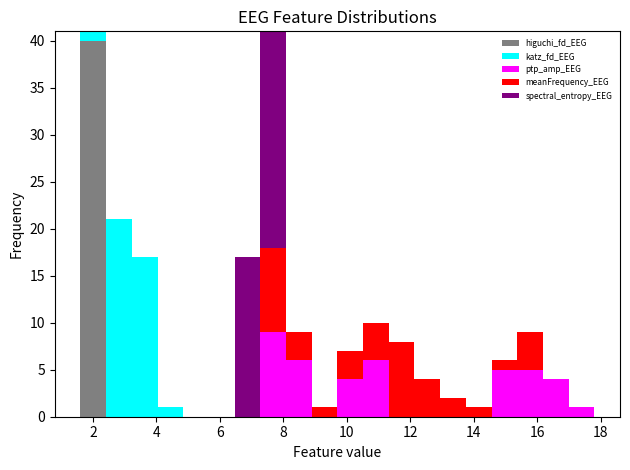

Reading left to right, transcribe this chart: for each stacked bar, give the range it covers on the x-axis and its total height. Neither the bar edges nor the heights are printed on the chart, so give them approximately, as read against the axes.

1.6 to 2.4: 41
2.4 to 3.2: 21
3.2 to 4.0: 17
4.0 to 4.8: 1
4.8 to 5.6: 0
5.6 to 6.4: 0
6.4 to 7.2: 17
7.2 to 8.0: 41
8.0 to 8.8: 9
8.8 to 9.8: 1
9.8 to 10.6: 7
10.6 to 11.4: 10
11.4 to 12.2: 8
12.2 to 13.0: 4
13.0 to 13.8: 2
13.8 to 14.6: 1
14.6 to 15.4: 6
15.4 to 16.2: 9
16.2 to 17.0: 4
17.0 to 17.8: 1